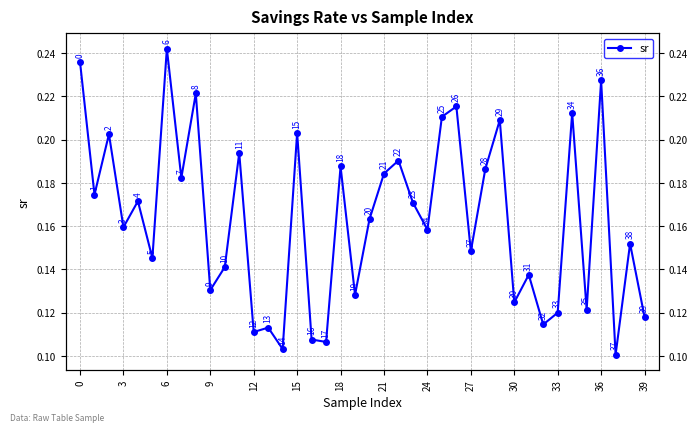

Count the values in the range 0 to 1.

40